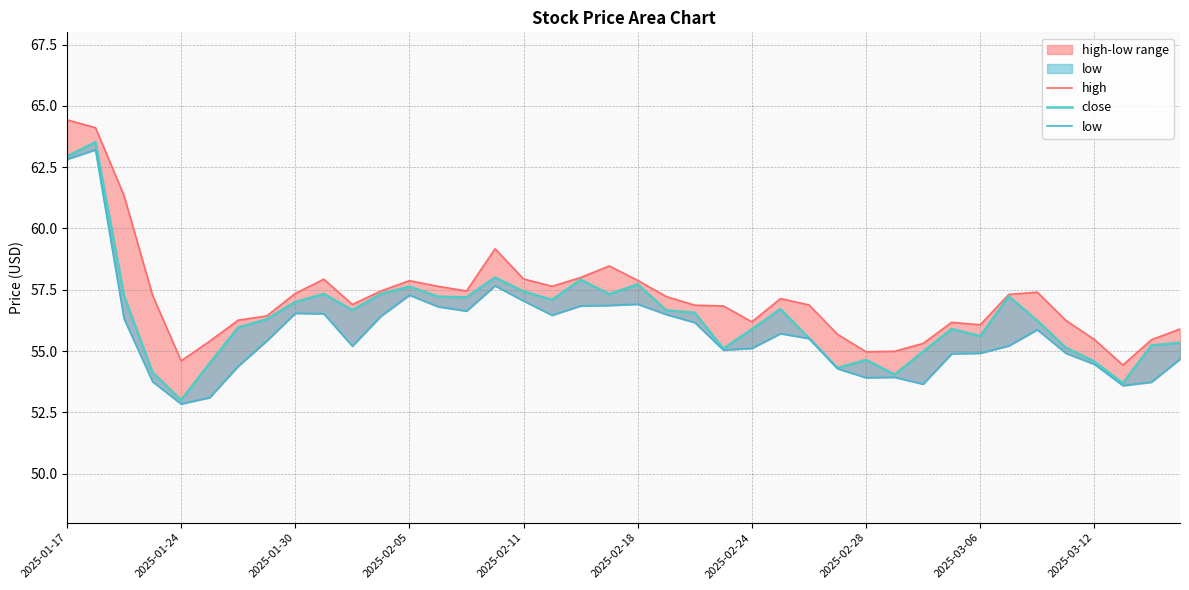

What value does the high series have at 2025-02-11?

57.9